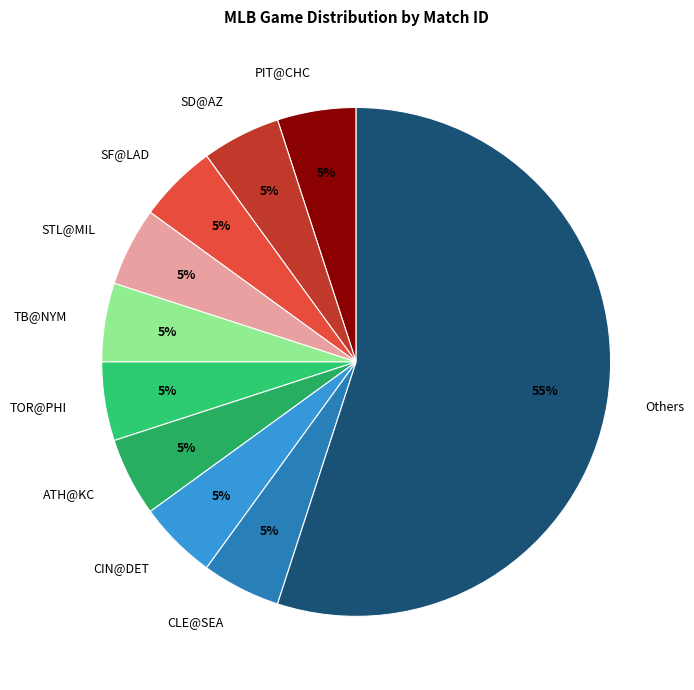

Is the sum of Others and CLE@SEA greater than half?

Yes